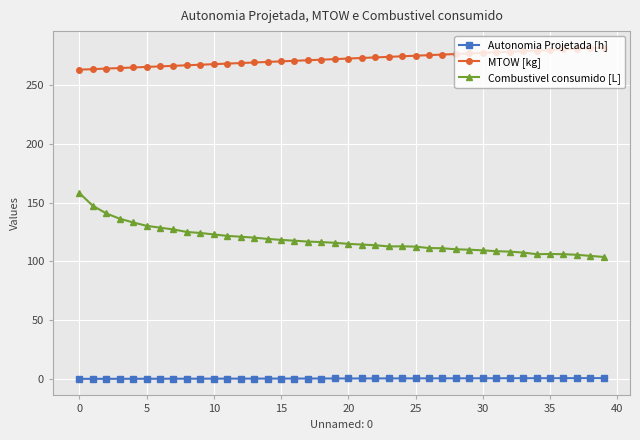

Which series has the largest range (max minus min)?

Combustivel consumido [L]